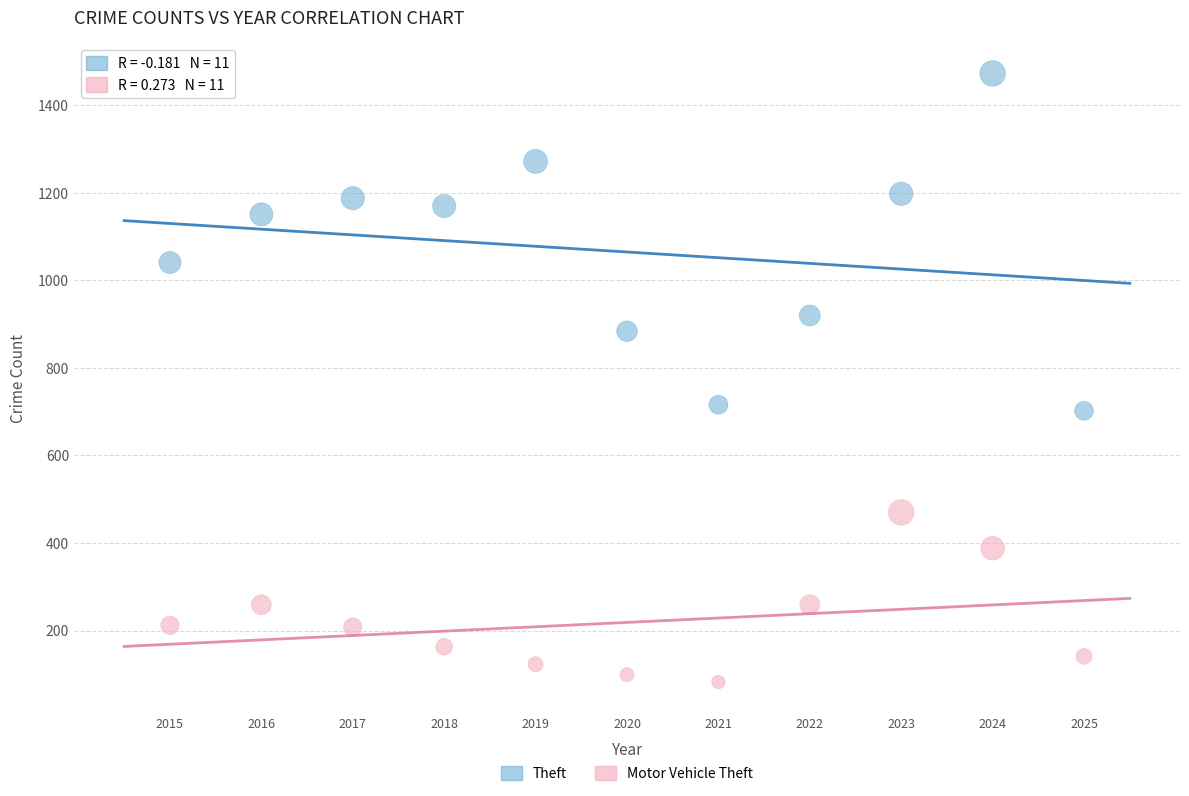

Across all data points, what is the range of Y values (max minus min)?

1391